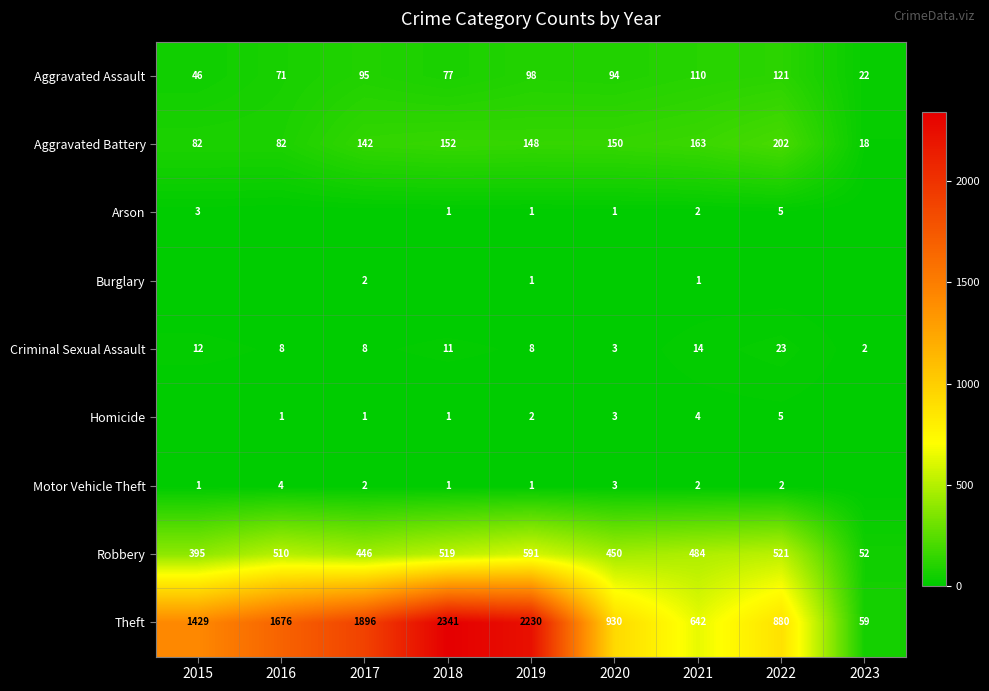

What is the minimum value for Robbery?

52